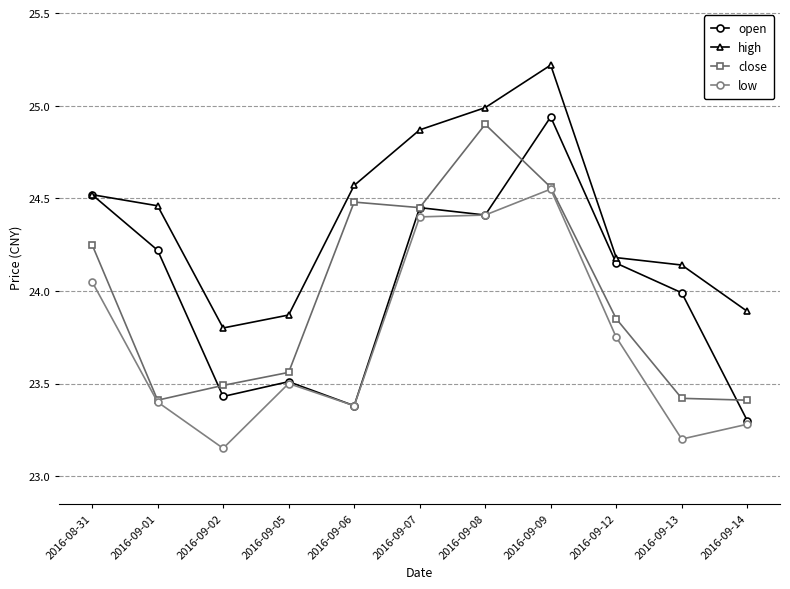

Which series changed the most between 2016-09-05 and 2016-09-07?

high